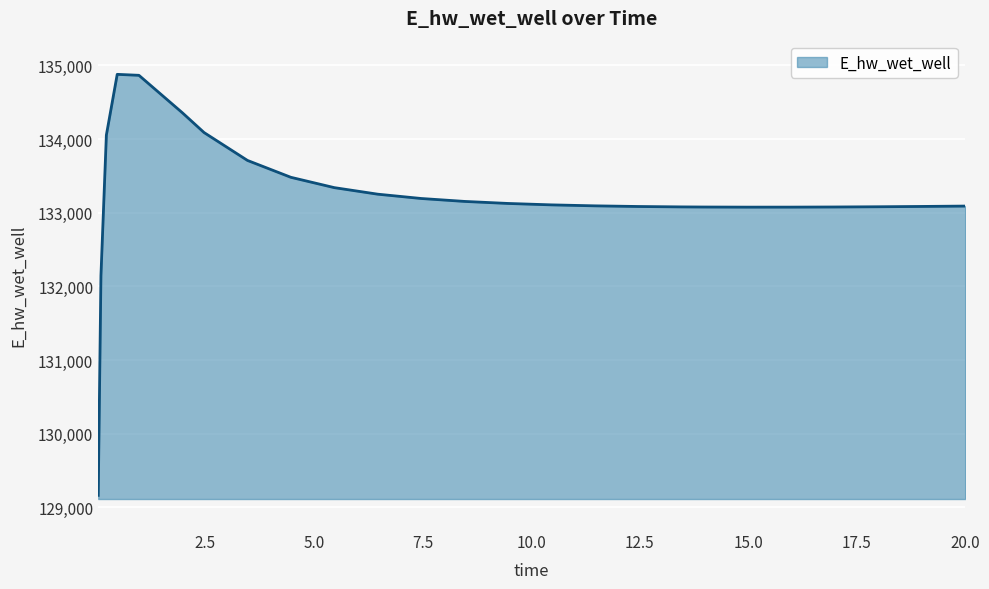

What is the average value?

133225.2